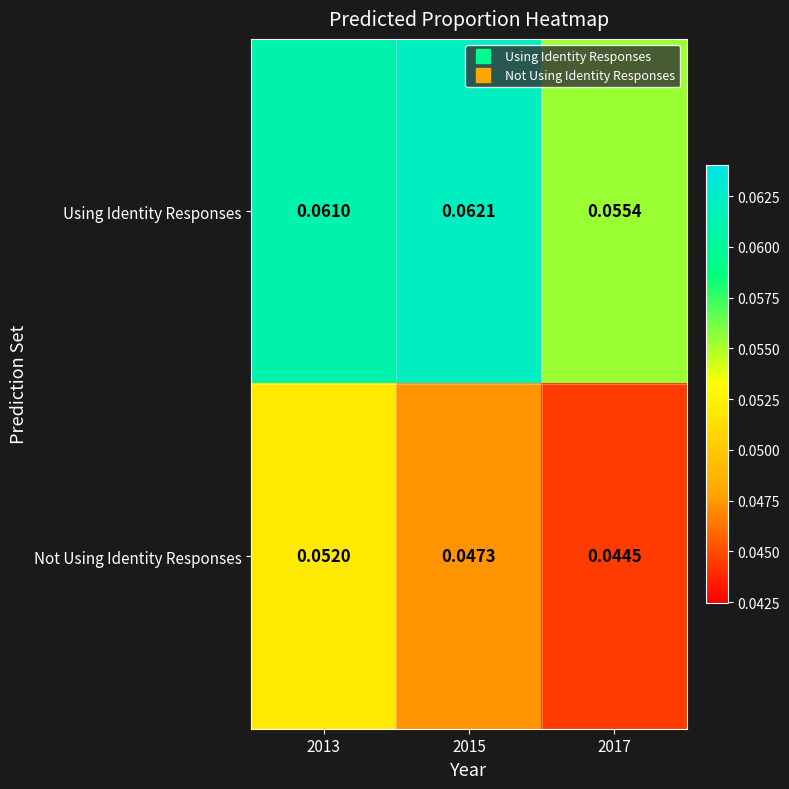

Which series changed the most between 2013 and 2015?

Not Using Identity Responses